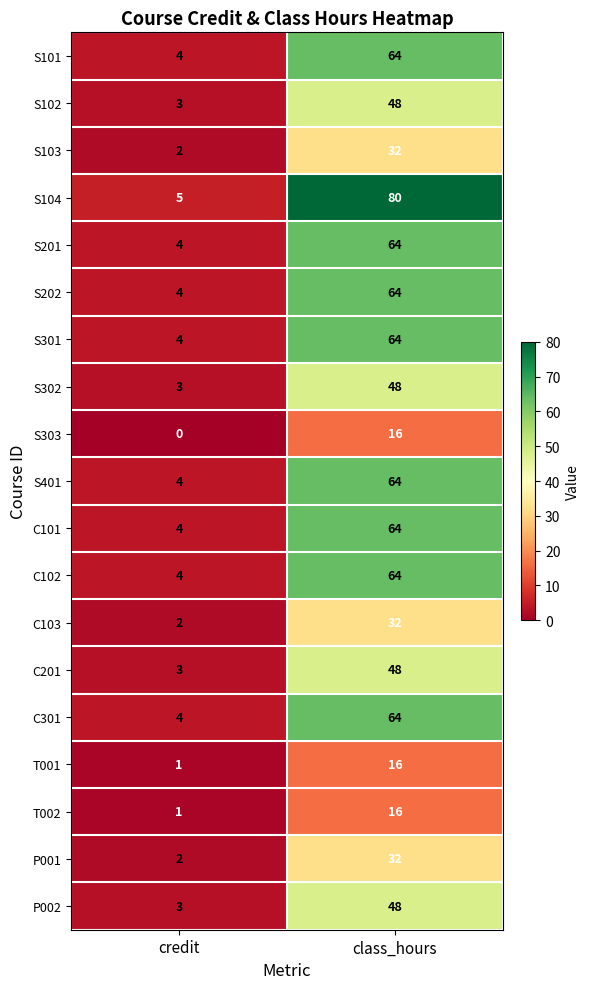

What value does the S101 series have at credit?

4